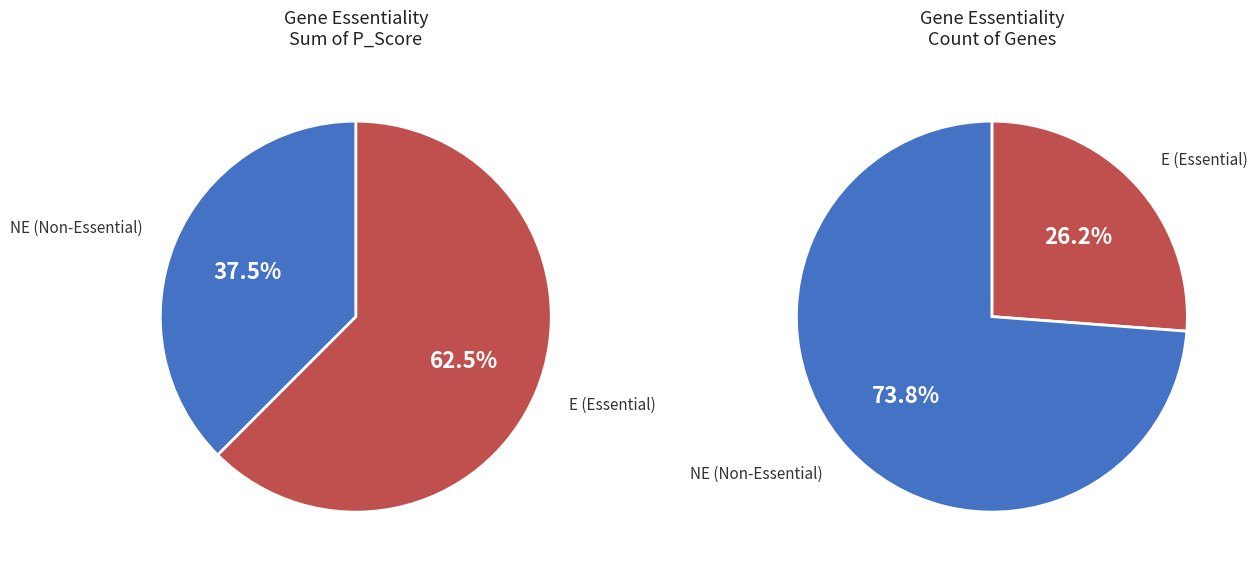

Is E the majority of the pie?

Yes